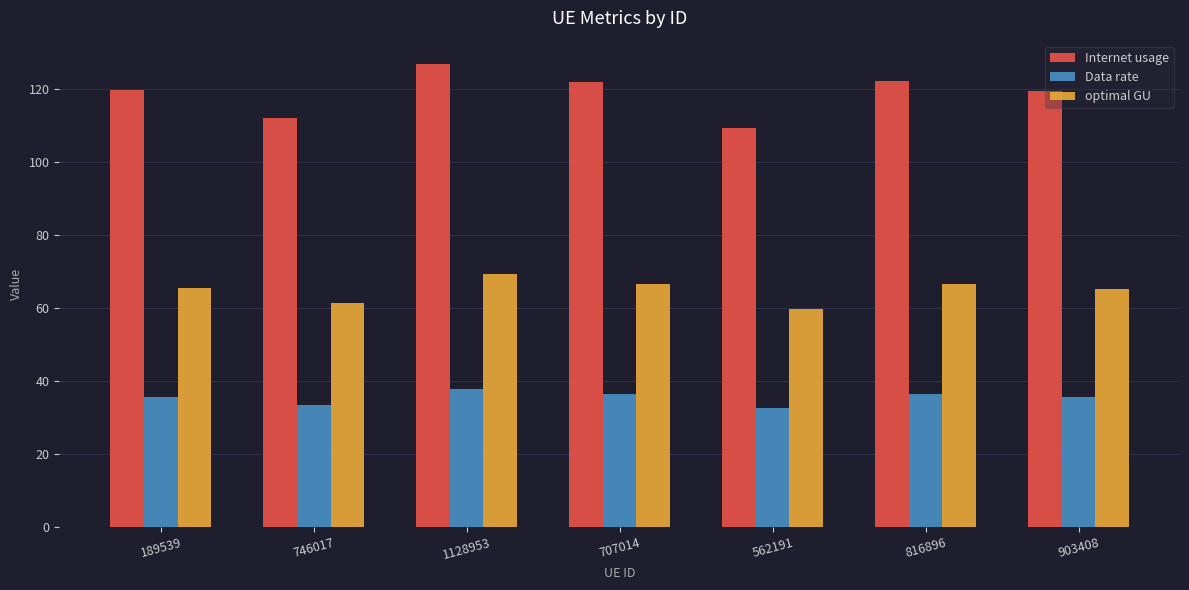

At which category is the sum across all series the highest?

1128953